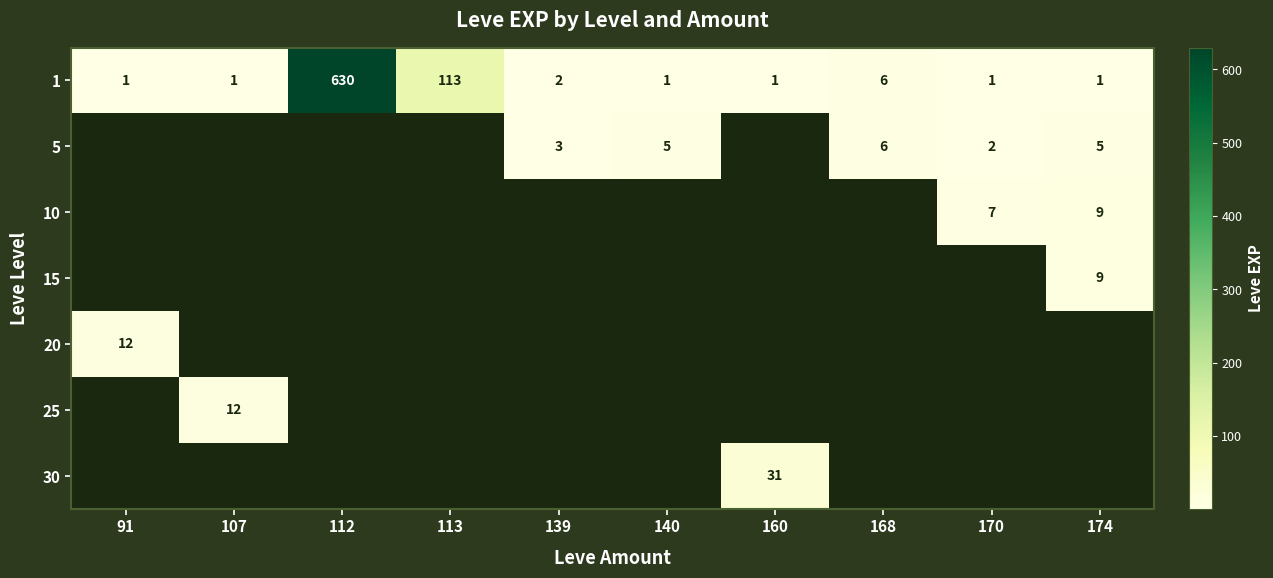

True or false: 5 has a value of 6 at 168.

True